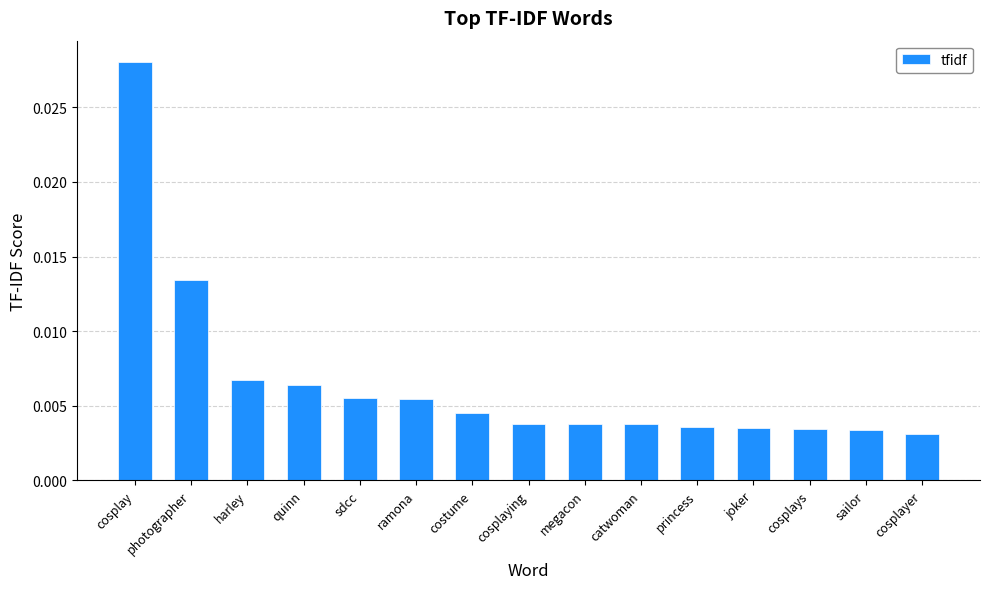

Between ramona and sailor, which is larger?

ramona